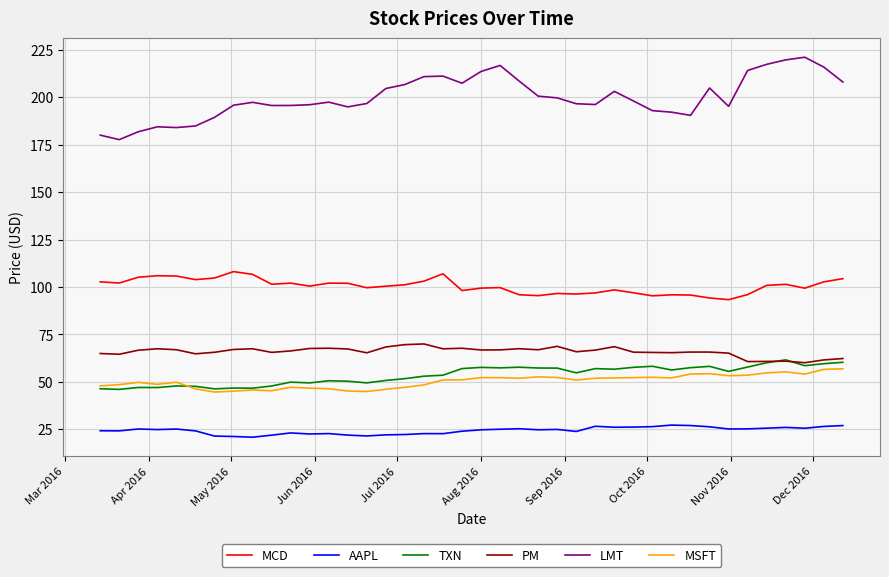

What is the smallest value displayed?

20.8